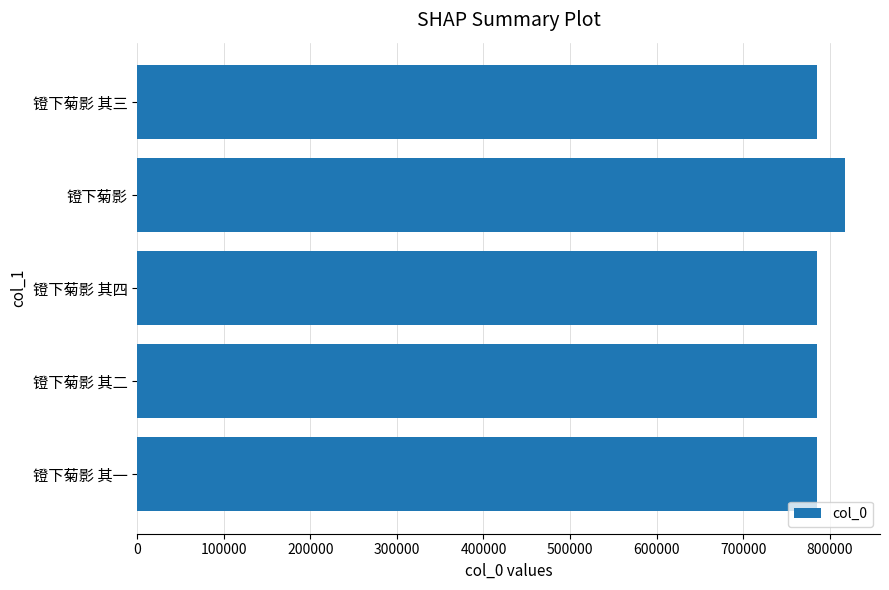

What is the label of the 4th bar from the bottom?

镫下菊影